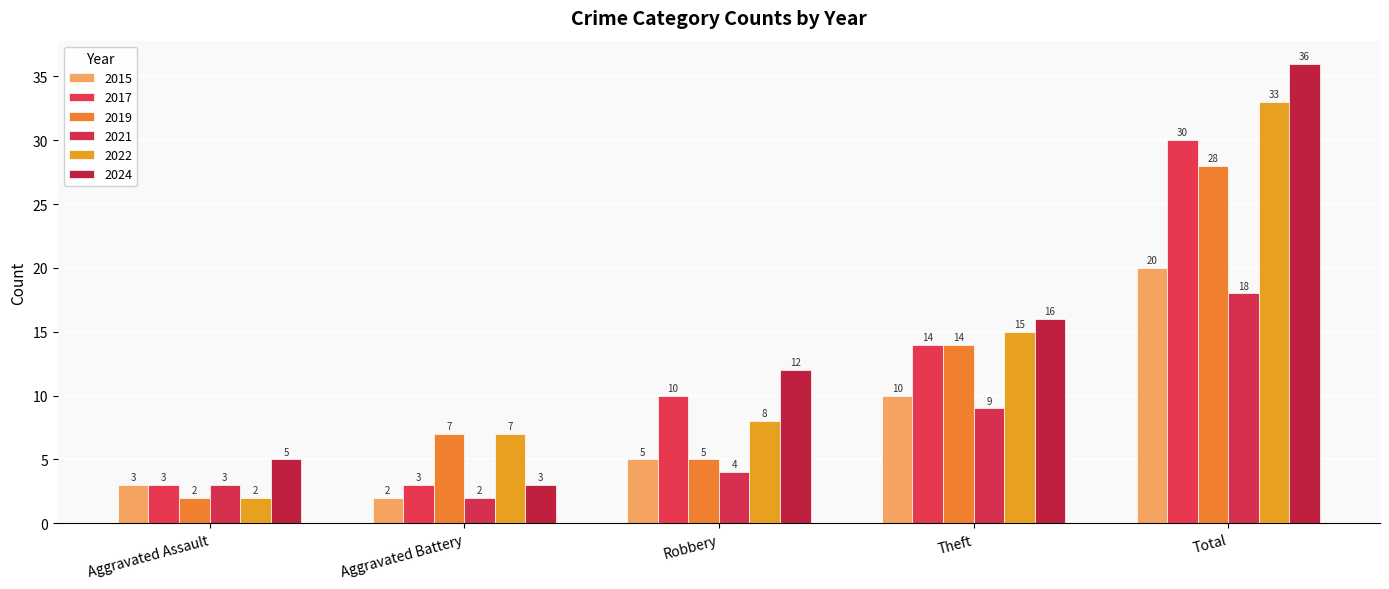

What position from the left is Robbery?

3